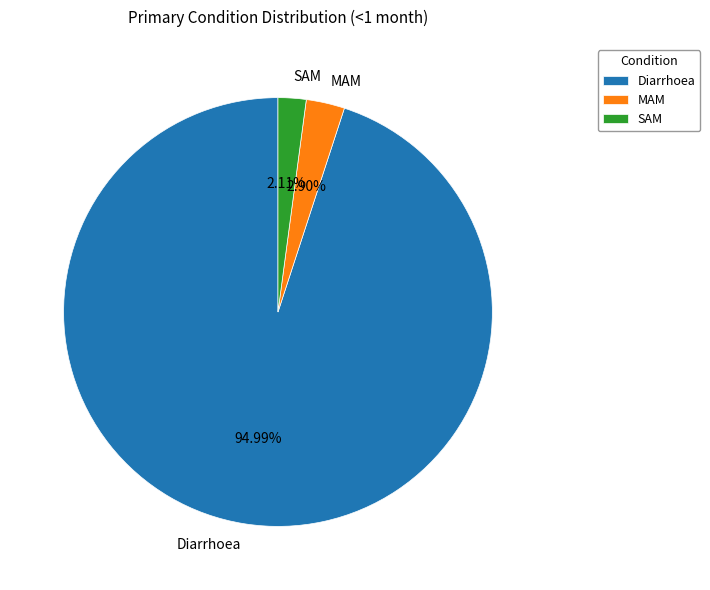

Is there any slice that represents more than half of the pie?

Yes